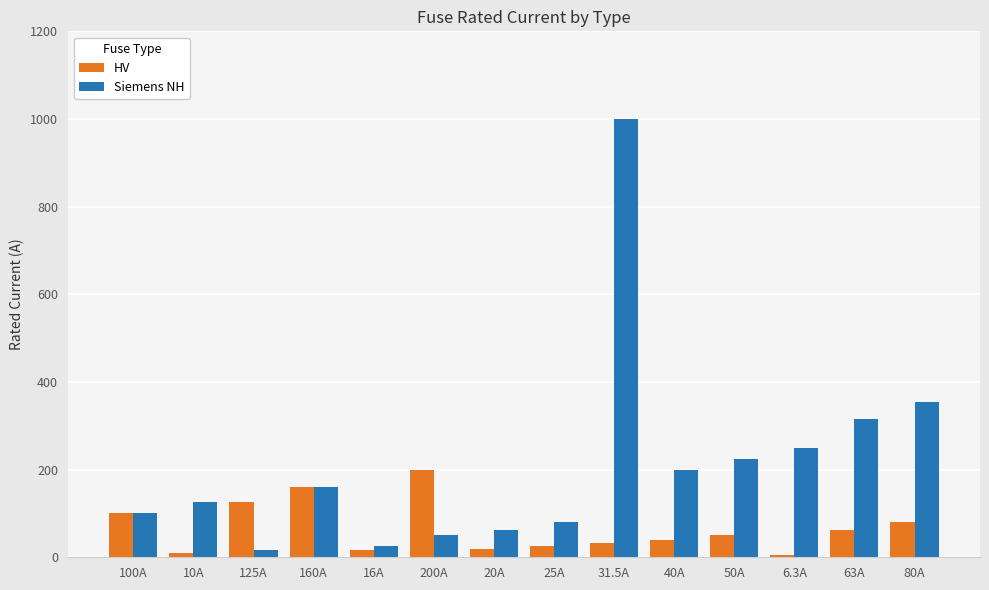

Rank the series by their average value, from highest to lowest.

Siemens NH, HV